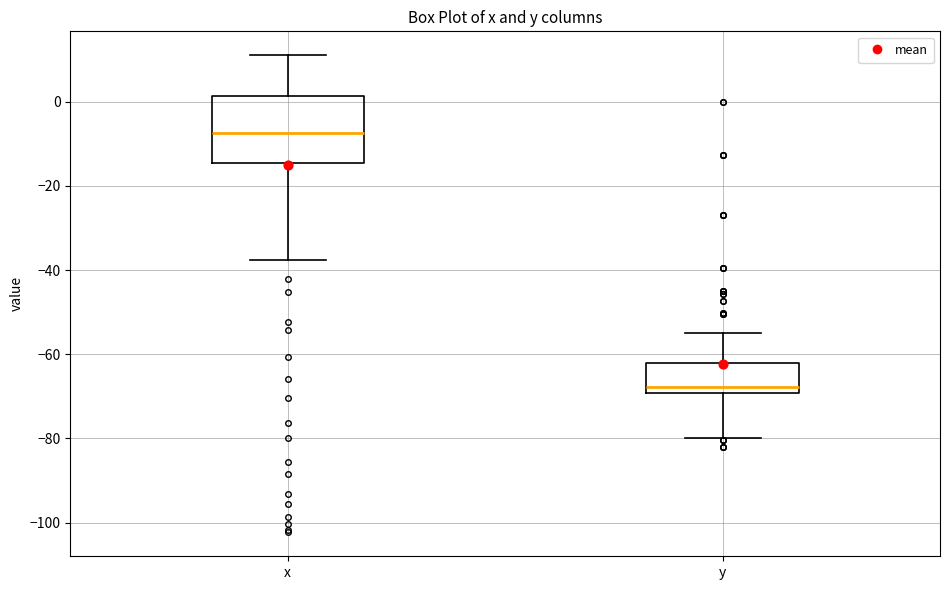

Where does the median line of the box for x sit on the y-axis? The values are not printed on the chart, so give them approximately, as read against the axis.

-8